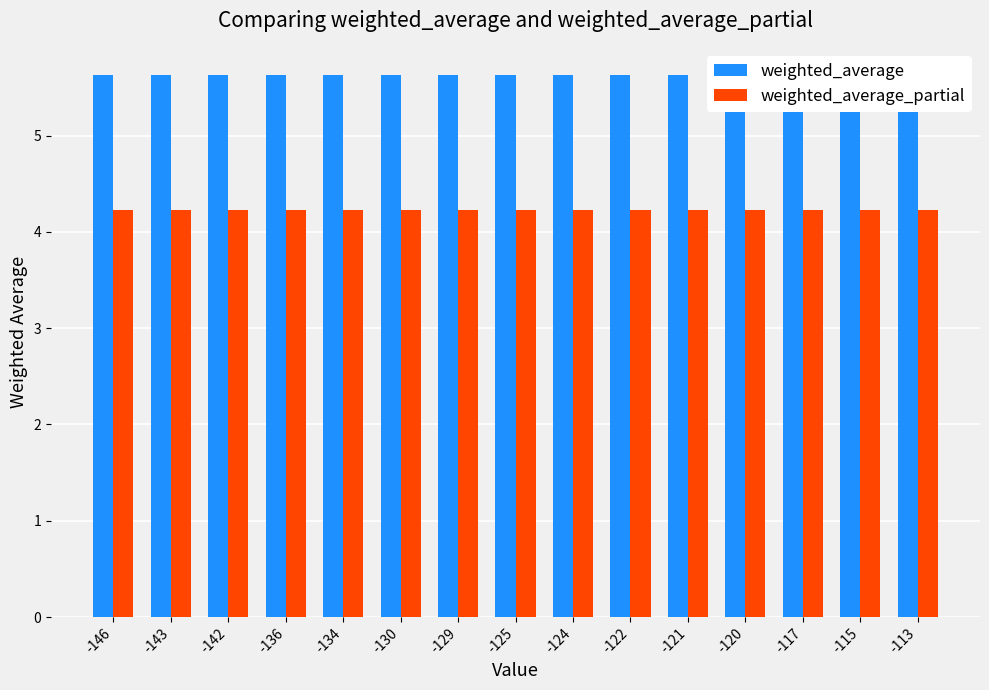

Which series has the largest range (max minus min)?

weighted_average